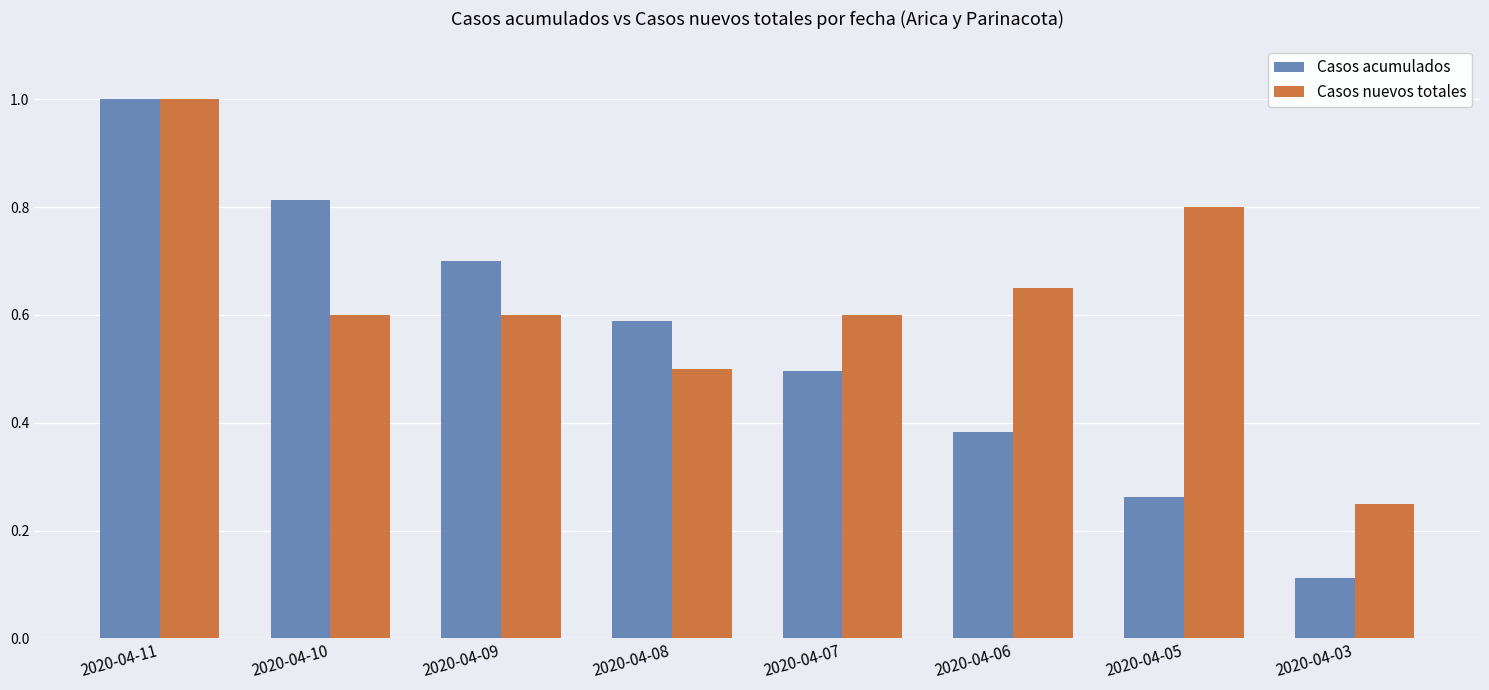

At how many categories does at least one series exceed 0?

8